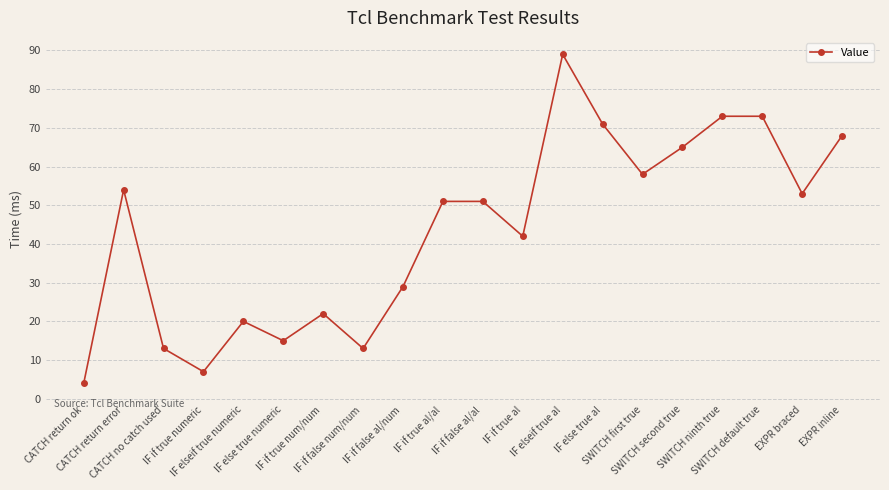

What is the greatest value displayed?

89